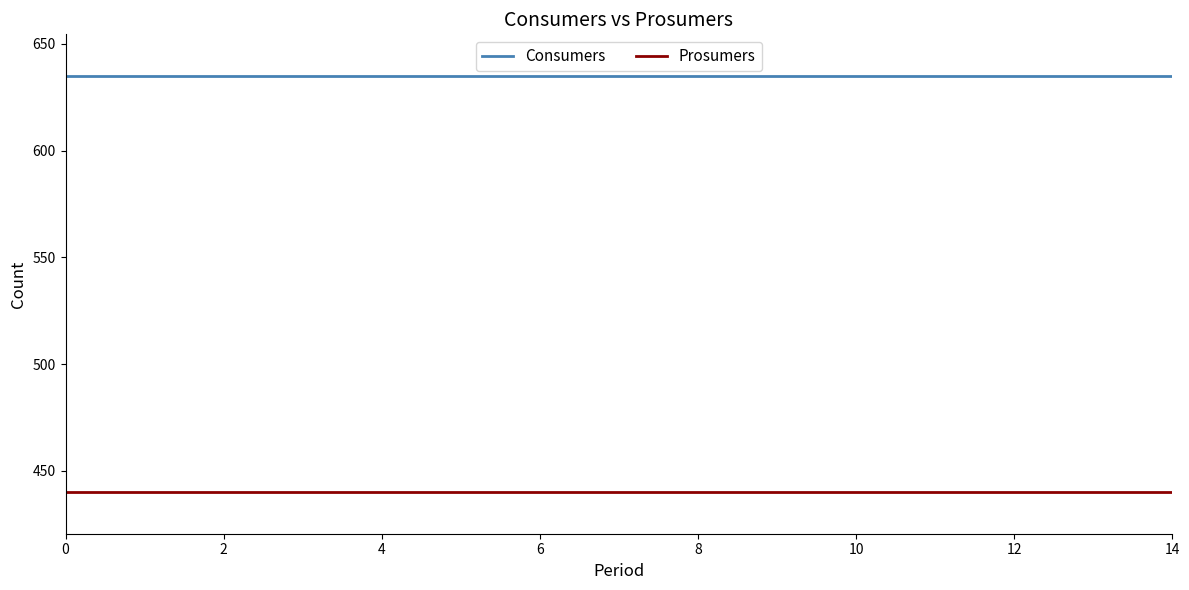

Which series has the largest total across all categories?

Consumers